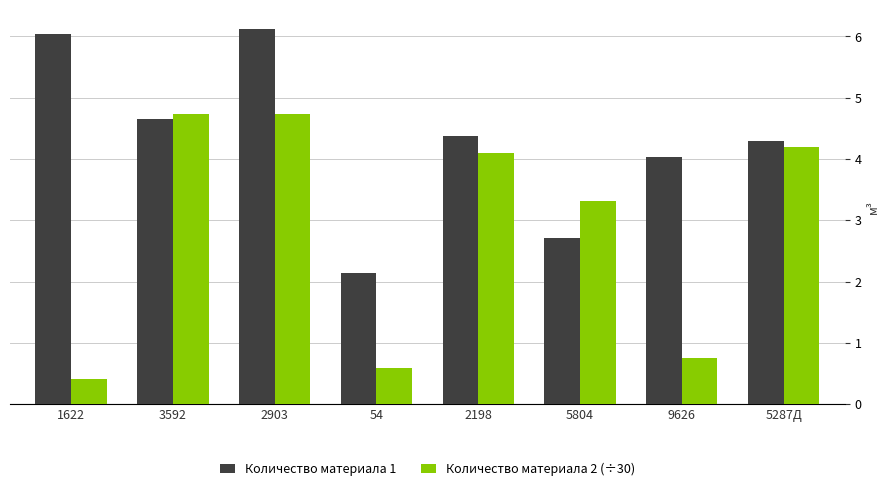

Rank the series by their maximum value, from lowest to highest.

Количество материала 2 (÷30), Количество материала 1